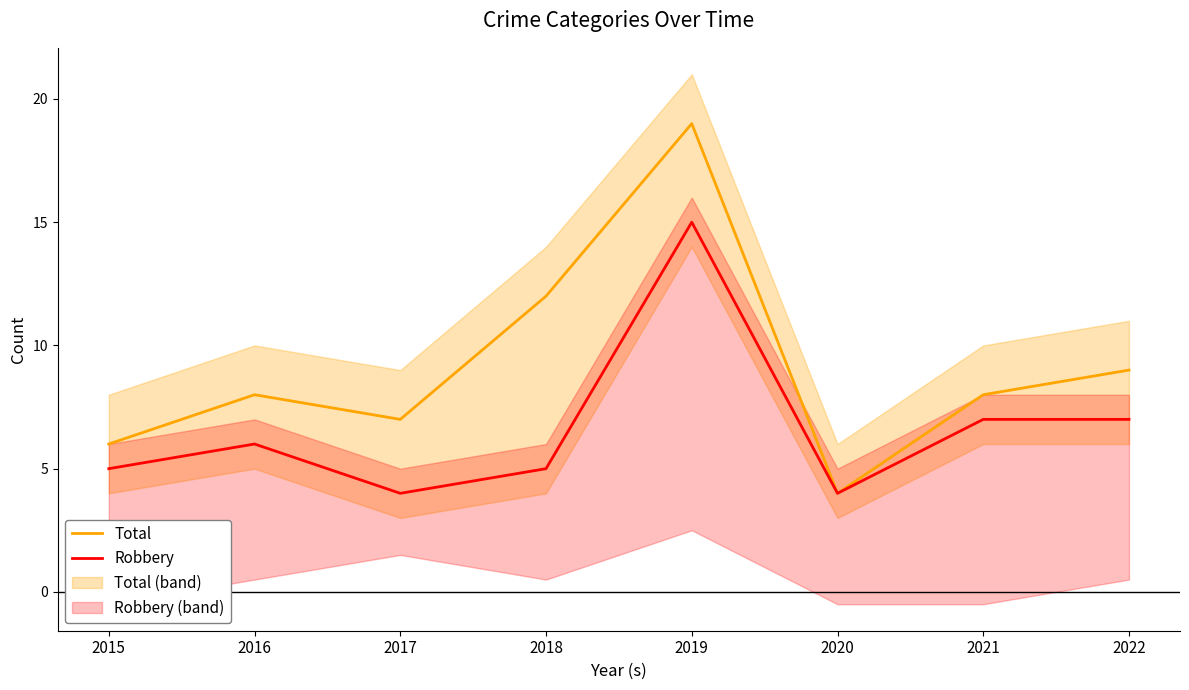

Between 2016 and 2022, which is larger?

2022